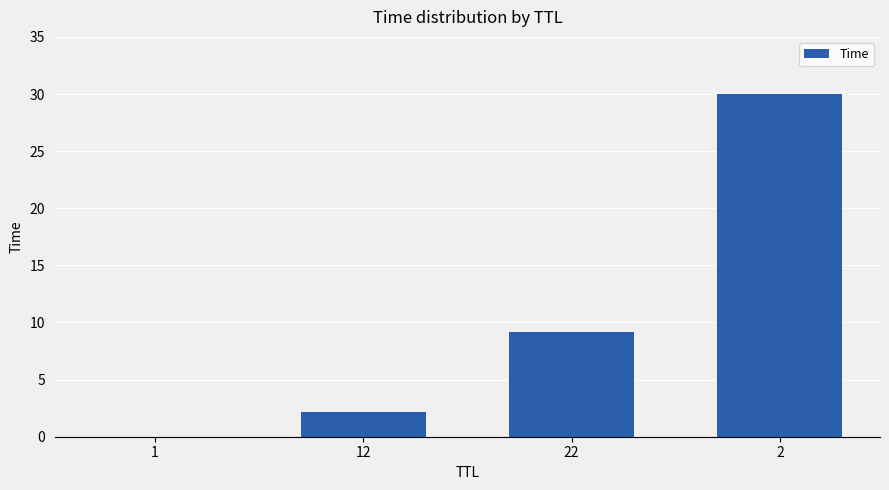

What is the change in value from 12 to 22?

+6.9